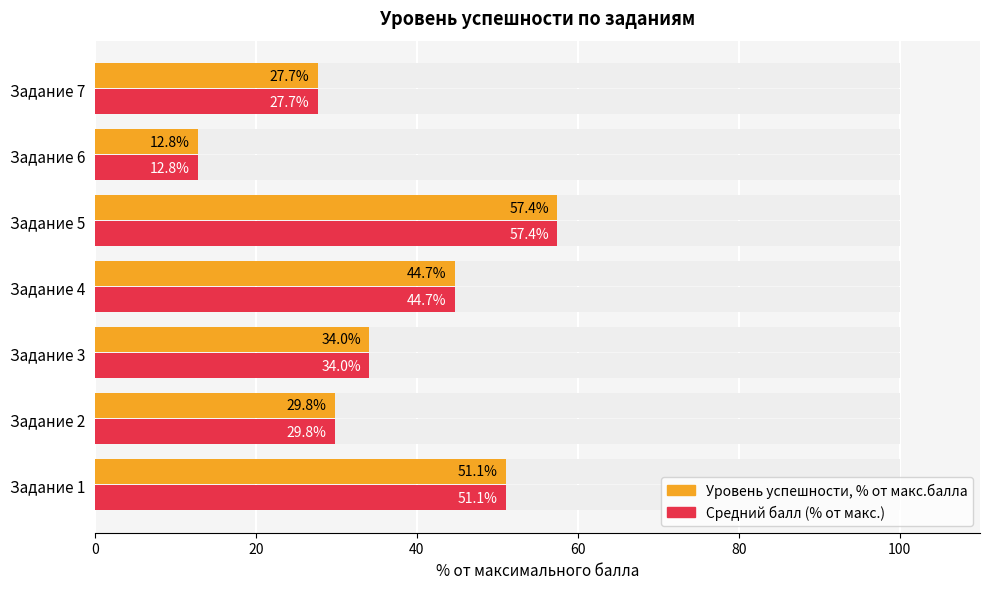

List the series in order of their peak value, lowest first.

Уровень успешности, % от макс.балла, Средний балл (% от макс.)